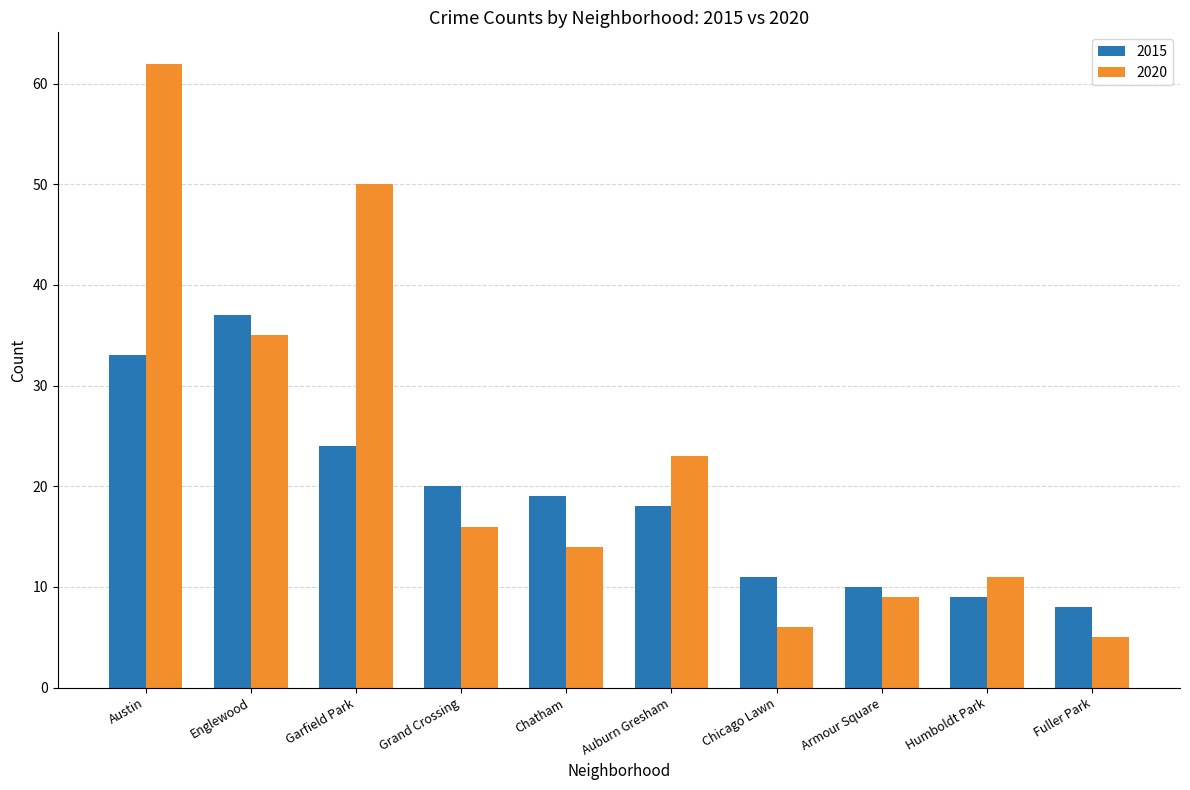

What is the total value across all series at Garfield Park?

74